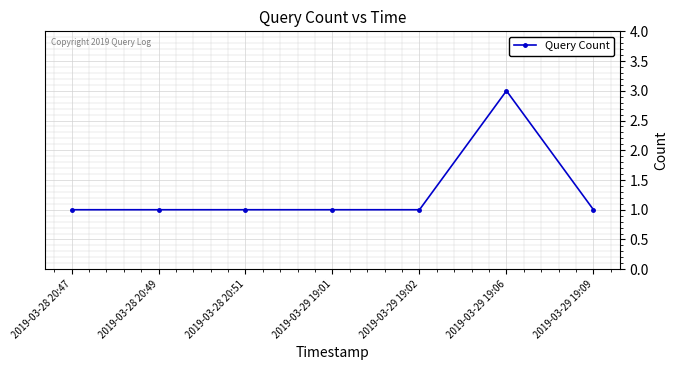

How many data points does each series have?

7